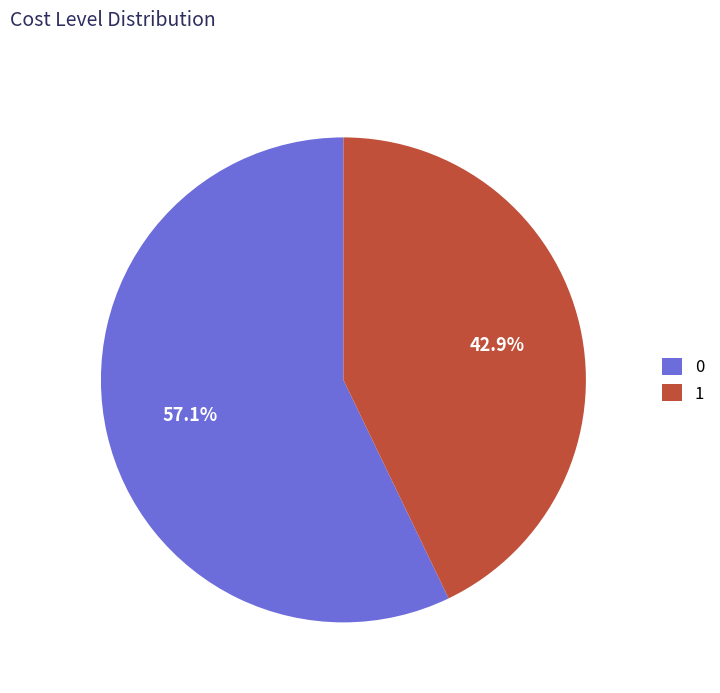

Does any single category account for the majority?

Yes